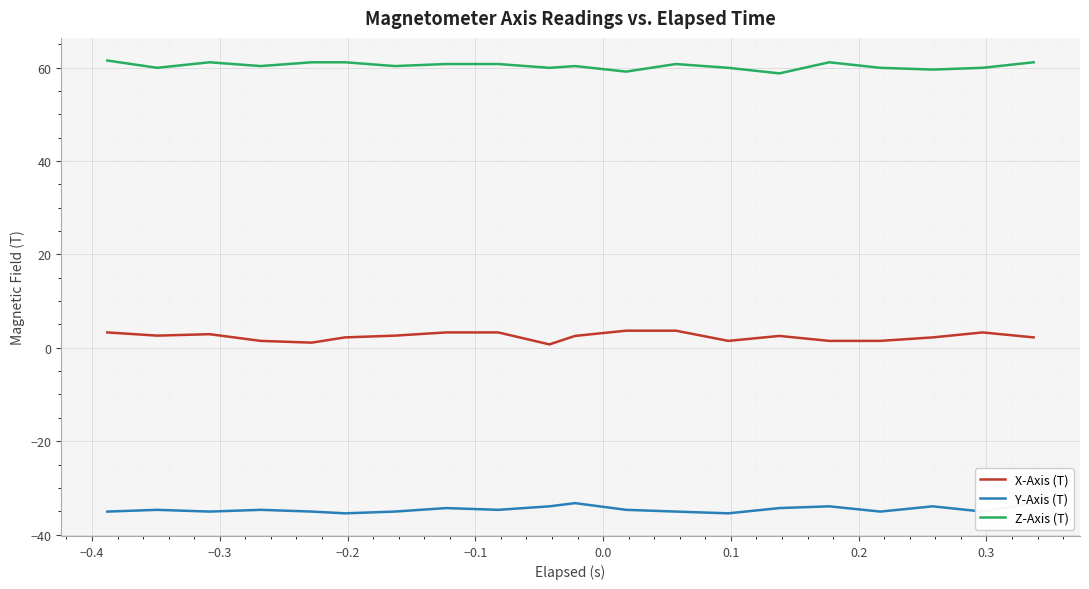

True or false: Z-Axis (T) and X-Axis (T) intersect in this chart.

False